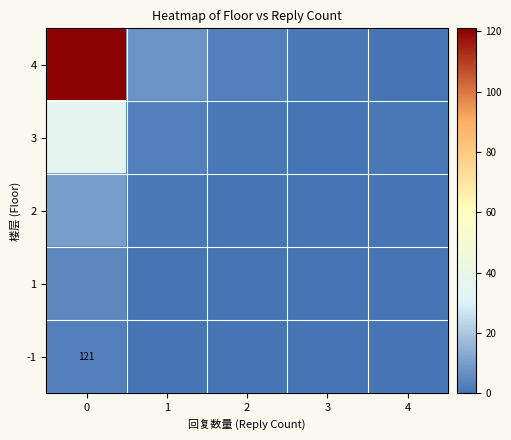

Is it true that 2 equals 3 at 2?

False